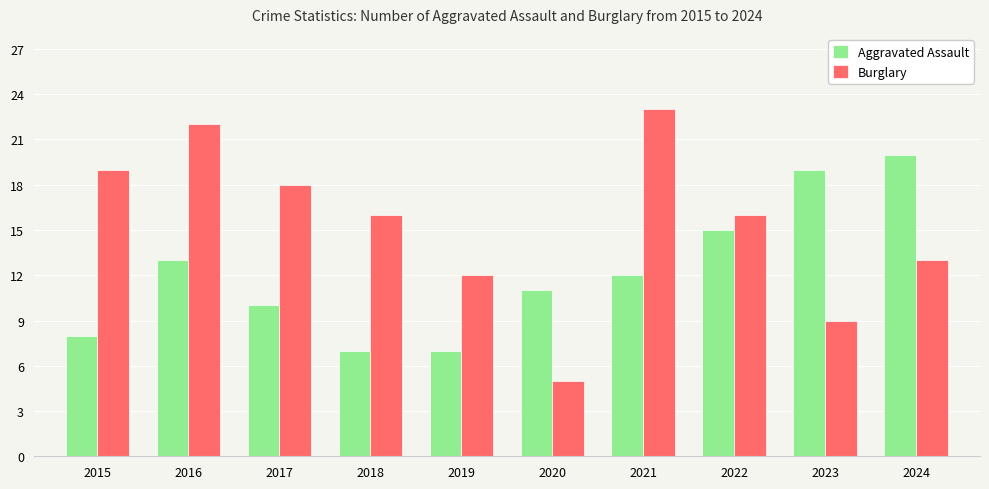

Is it true that Aggravated Assault equals 31 at 2024?

False